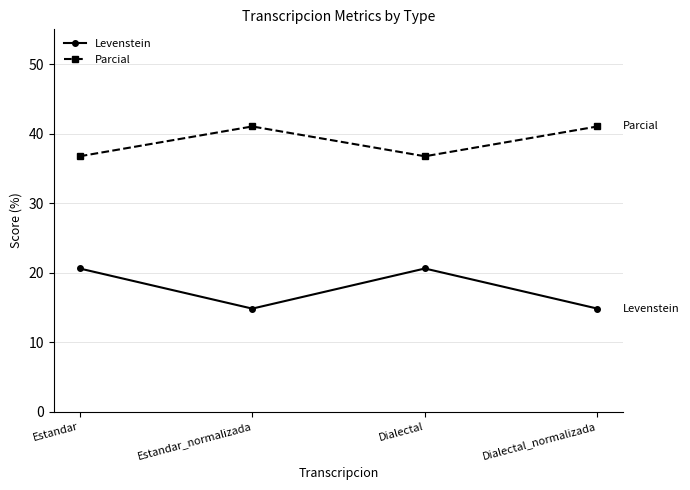

Where does the Parcial series first go above 41?

Estandar_normalizada